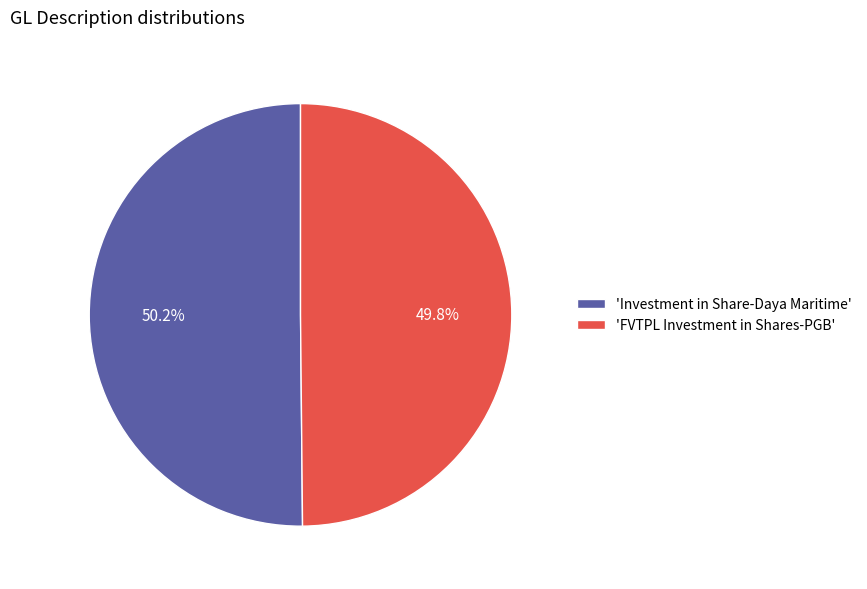

Does any single category account for the majority?

Yes